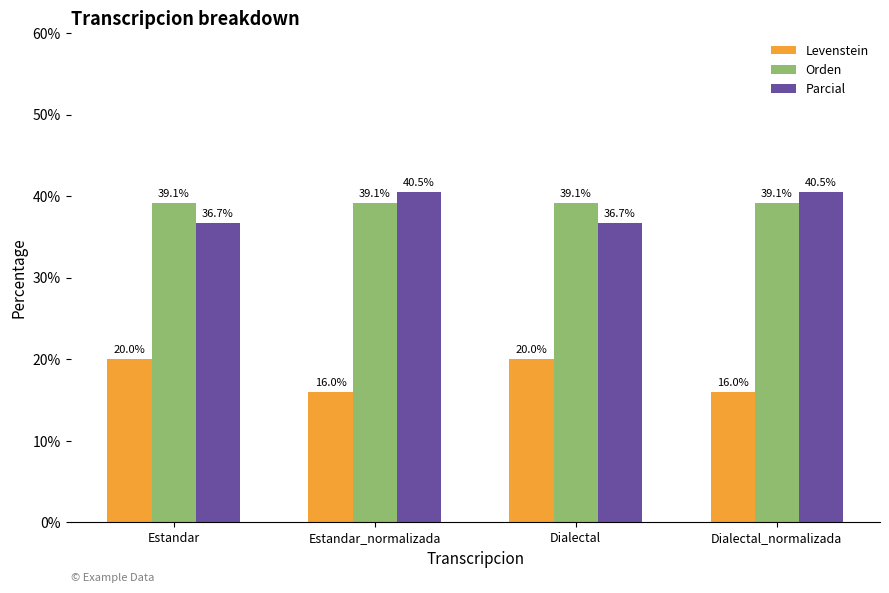

Reading left to right, list all the values displayed in this chart.

Levenstein: 20.0	16.0	20.0	16.0
Orden: 39.1	39.1	39.1	39.1
Parcial: 36.7	40.5	36.7	40.5